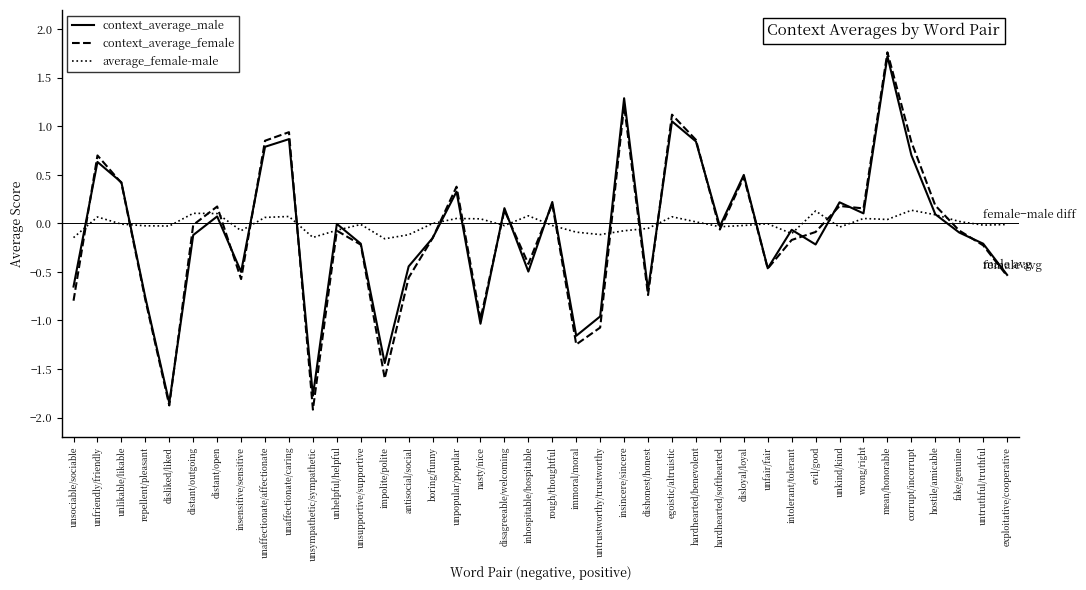

What is the minimum value shown in the chart?

-1.9